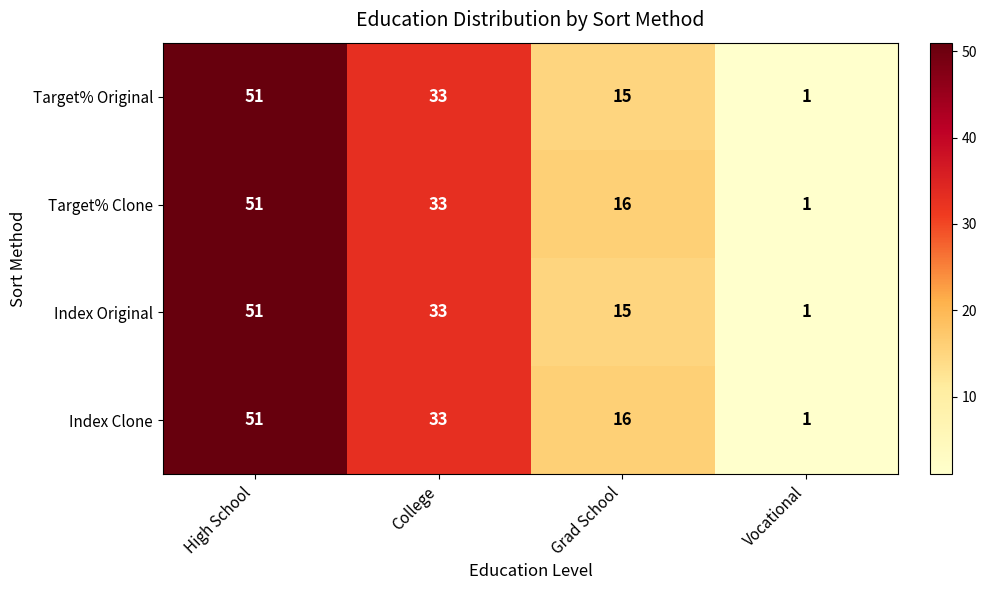

What is the total value across all series at Vocational?

4